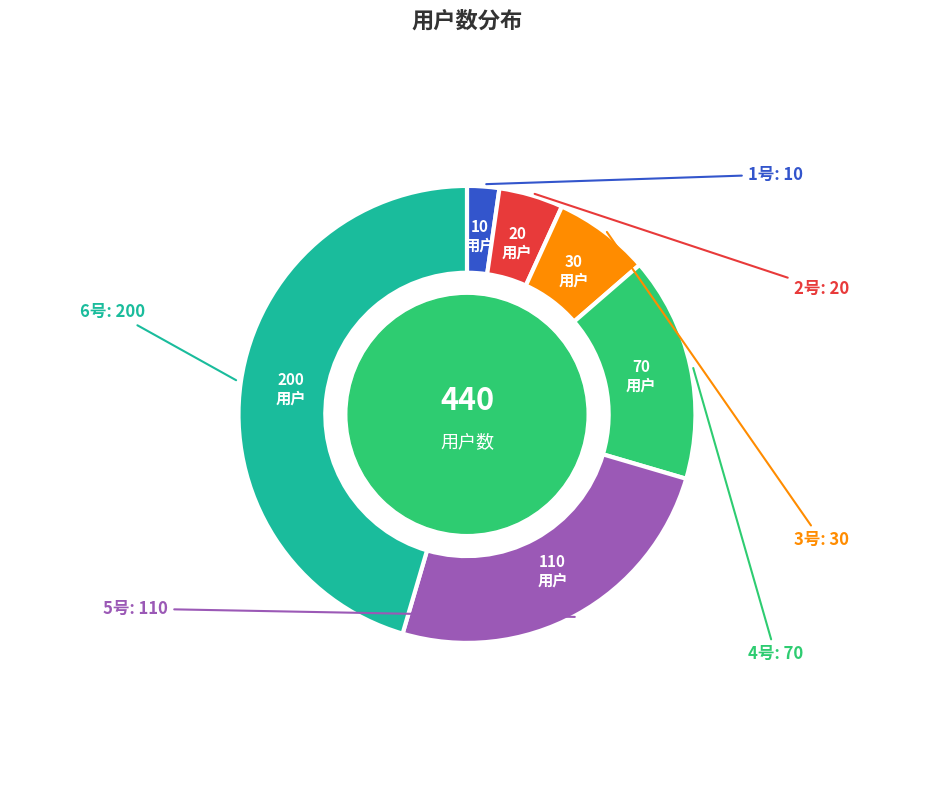

Does 6号 account for over 50% of the chart?

No